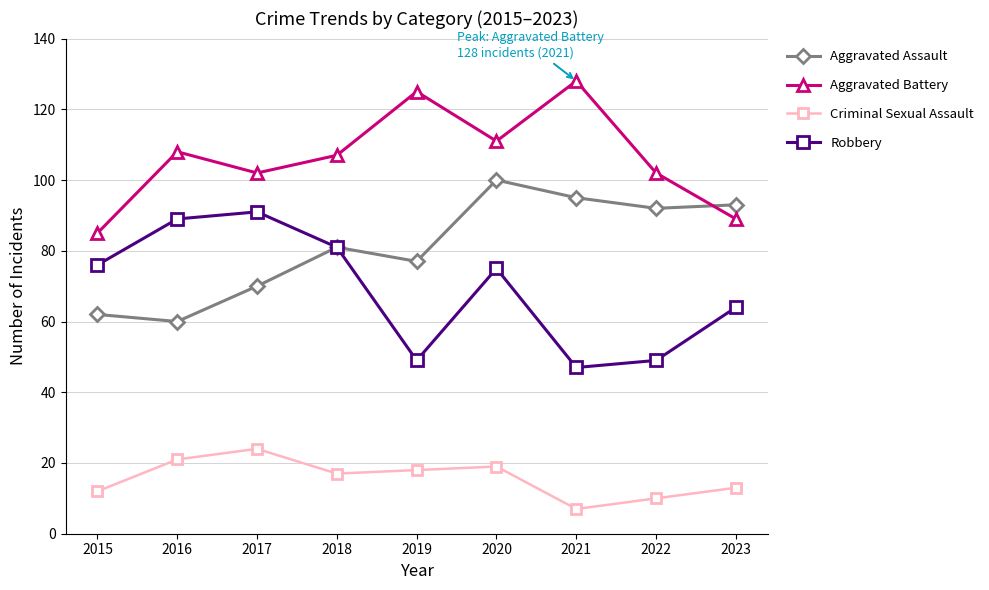

True or false: Criminal Sexual Assault and Aggravated Assault cross at least once.

False